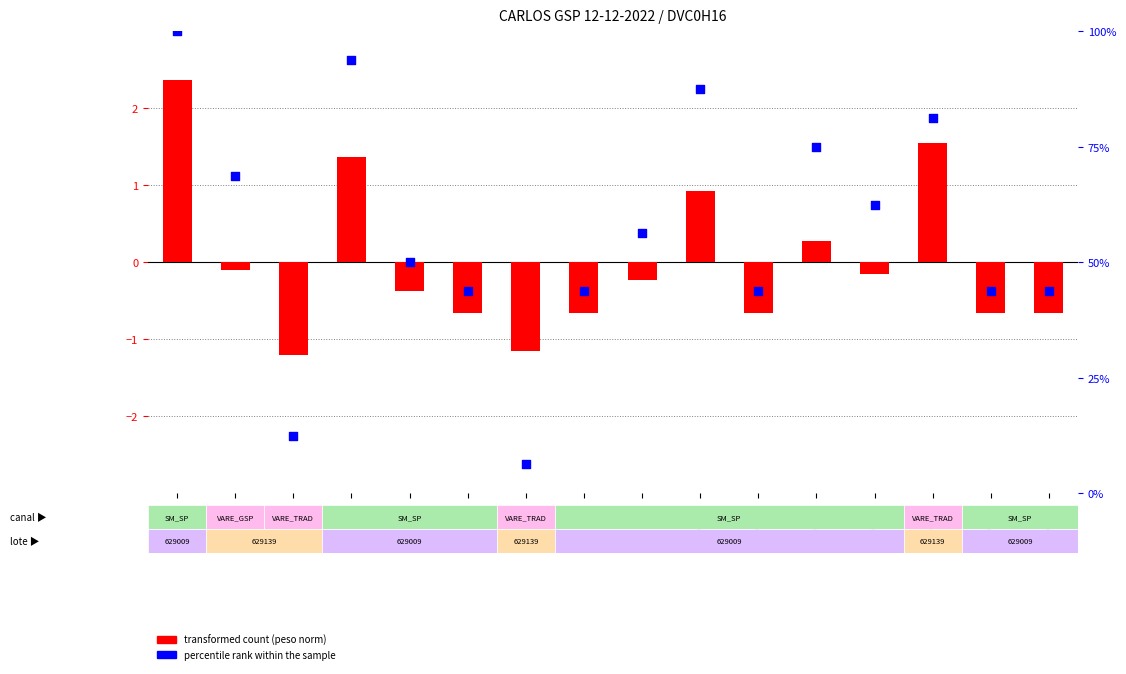

At how many categories does at least one series exceed 37?

14